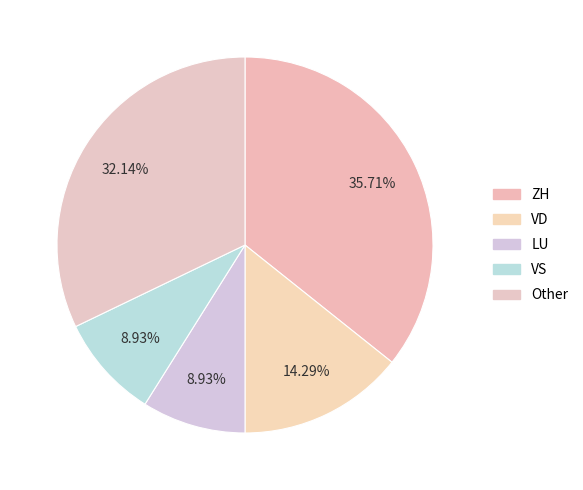

How many segments does this pie chart have?

5